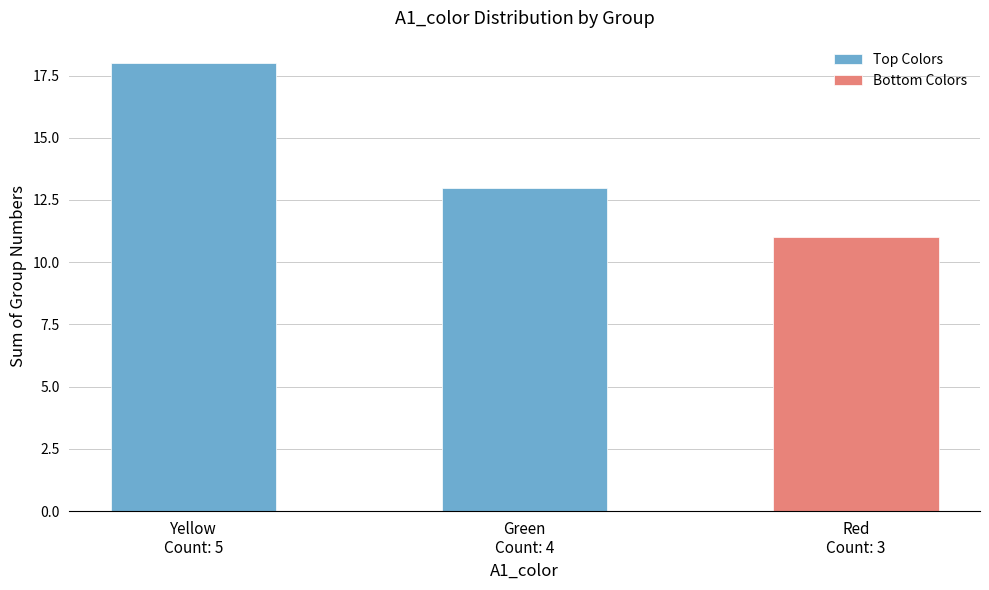

The chart shows a value of 22 at Green
Count: 4. True or false?

False